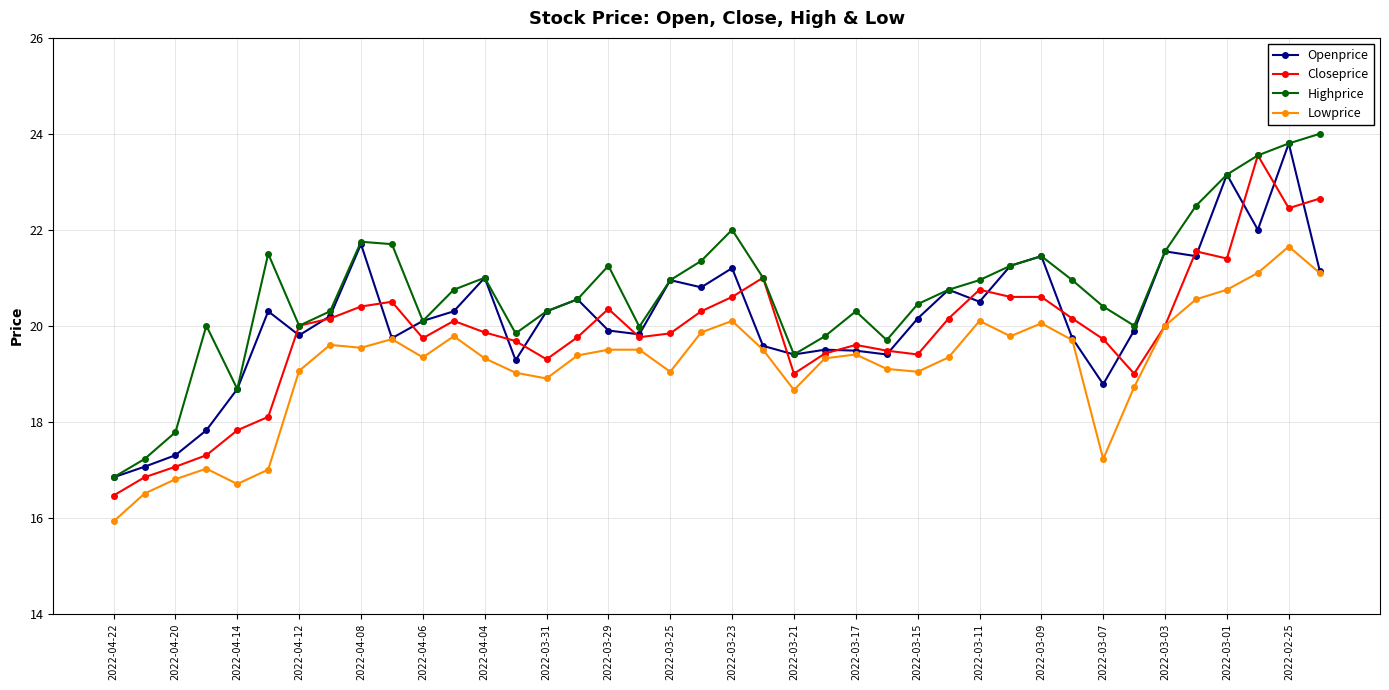

True or false: Highprice and Lowprice cross at least once.

False